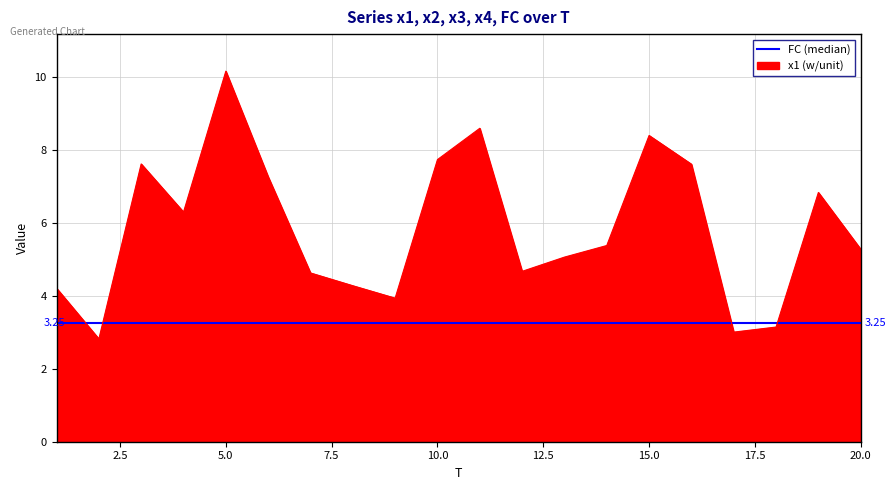

What is the value of the x1 point at the 16th from the left?

7.6